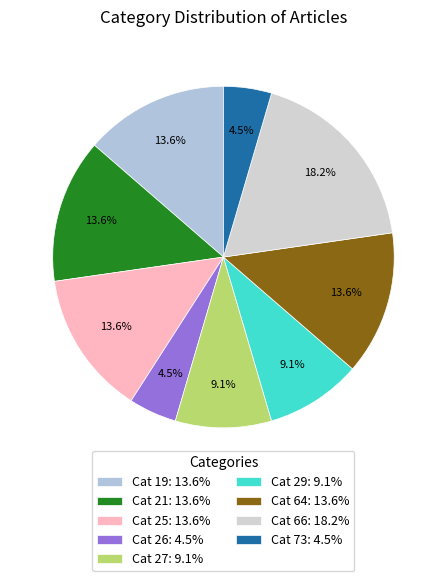

How many slices are in this pie chart?

9